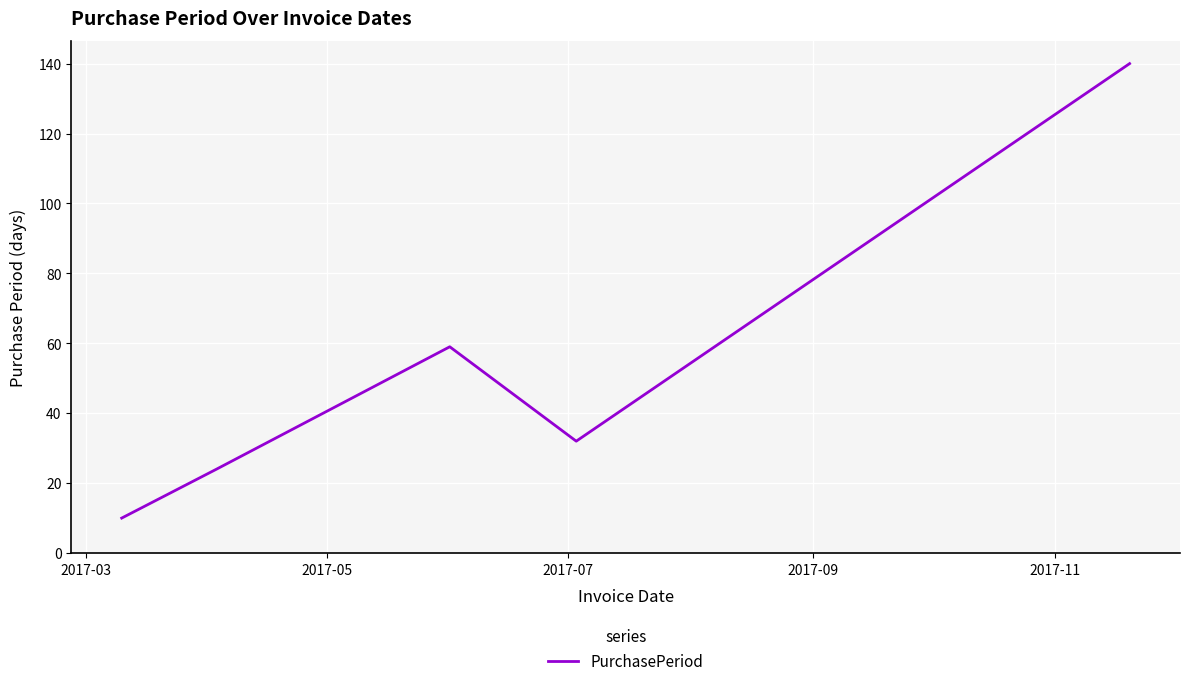

What is the greatest value displayed?

140